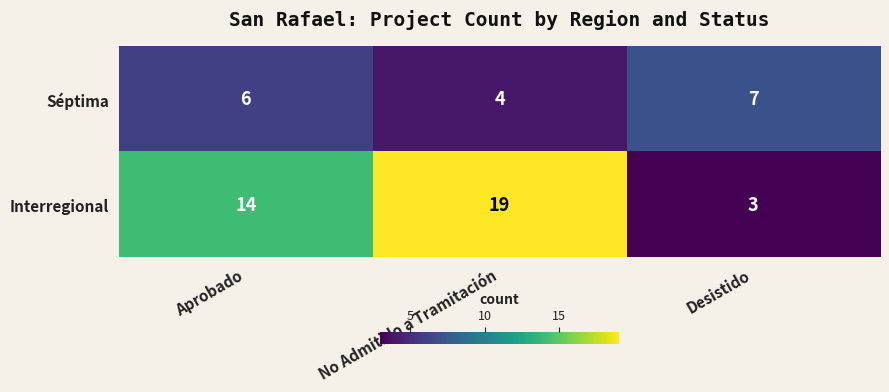

Rank the series by their average value, from highest to lowest.

Interregional, Séptima